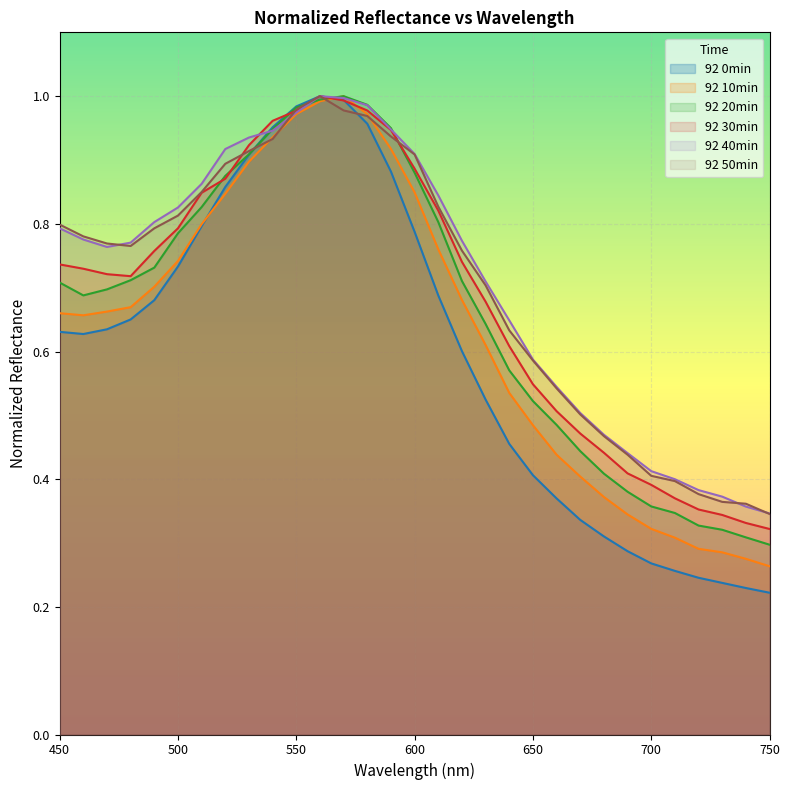

Reading left to right, transcribe all the data shown in this chart.

92 0min (line): 0.6	0.6	0.6	0.7	0.7	0.7	0.8	0.9	0.9	1.0	1.0	1.0	1.0	1.0	0.9	0.8	0.7	0.6	0.5	0.5	0.4	0.4	0.3	0.3	0.3	0.3	0.3	0.2	0.2	0.2	0.2
92 10min (line): 0.7	0.7	0.7	0.7	0.7	0.7	0.8	0.8	0.9	0.9	1.0	1.0	1.0	1.0	0.9	0.8	0.8	0.7	0.6	0.5	0.5	0.4	0.4	0.4	0.3	0.3	0.3	0.3	0.3	0.3	0.3
92 20min (line): 0.7	0.7	0.7	0.7	0.7	0.8	0.8	0.9	0.9	0.9	1.0	1.0	1.0	1.0	0.9	0.9	0.8	0.7	0.6	0.6	0.5	0.5	0.4	0.4	0.4	0.4	0.3	0.3	0.3	0.3	0.3
92 30min (line): 0.7	0.7	0.7	0.7	0.8	0.8	0.8	0.9	0.9	1.0	1.0	1.0	1.0	1.0	0.9	0.9	0.8	0.7	0.7	0.6	0.5	0.5	0.5	0.4	0.4	0.4	0.4	0.4	0.3	0.3	0.3
92 40min (line): 0.8	0.8	0.8	0.8	0.8	0.8	0.9	0.9	0.9	0.9	1.0	1.0	1.0	1.0	0.9	0.9	0.8	0.8	0.7	0.6	0.6	0.5	0.5	0.5	0.4	0.4	0.4	0.4	0.4	0.4	0.3
92 50min (line): 0.8	0.8	0.8	0.8	0.8	0.8	0.8	0.9	0.9	0.9	1.0	1.0	1.0	1.0	0.9	0.9	0.8	0.8	0.7	0.6	0.6	0.5	0.5	0.5	0.4	0.4	0.4	0.4	0.4	0.4	0.3